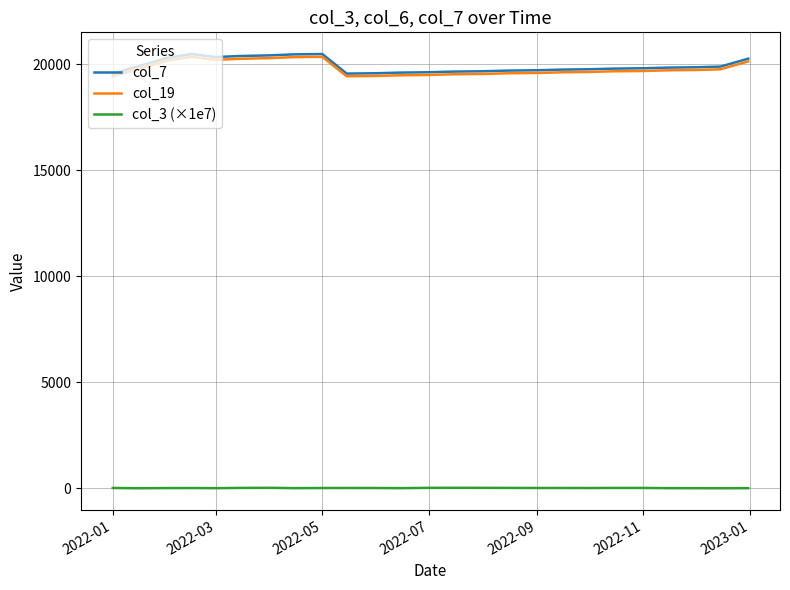

What is the lowest value of the col_19 series?

19443.0